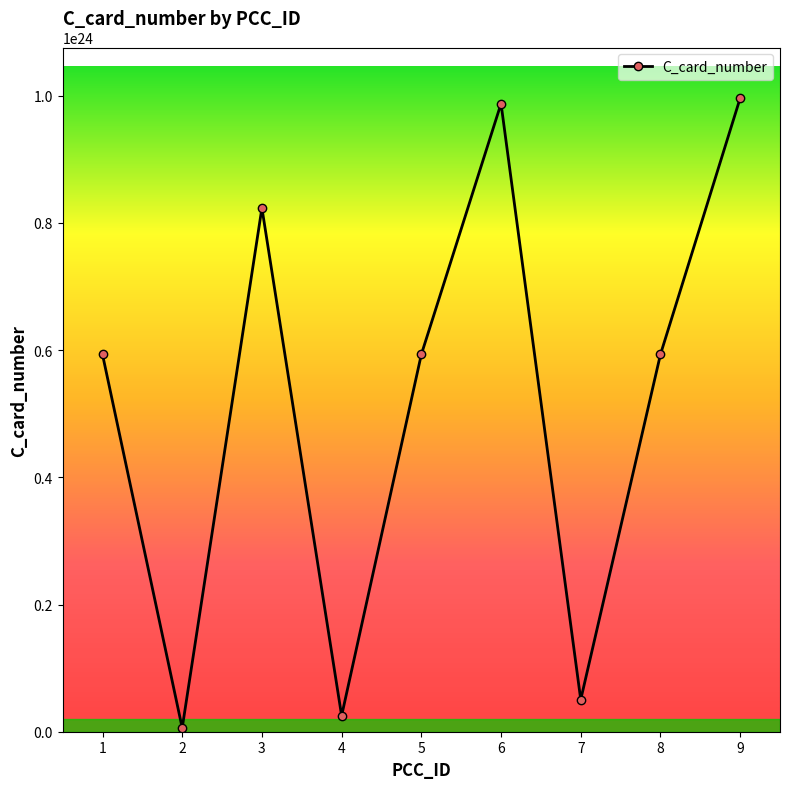

The value at 5 is 203928636598189211779072. True or false?

False